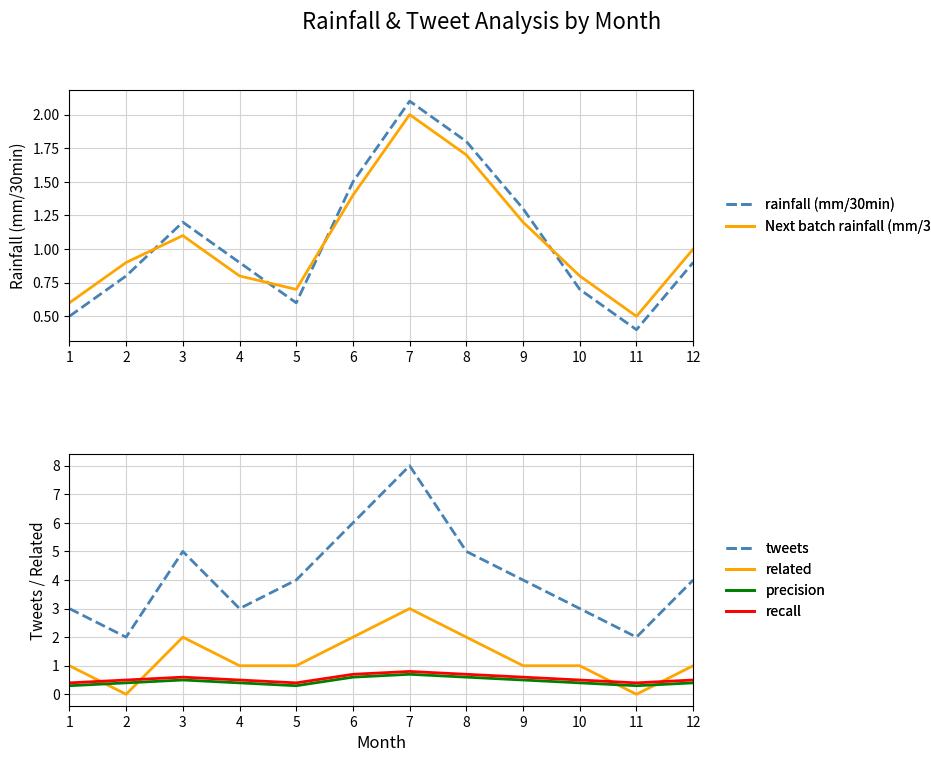

What is the sum of the recall values at 12 and 9?

1.1